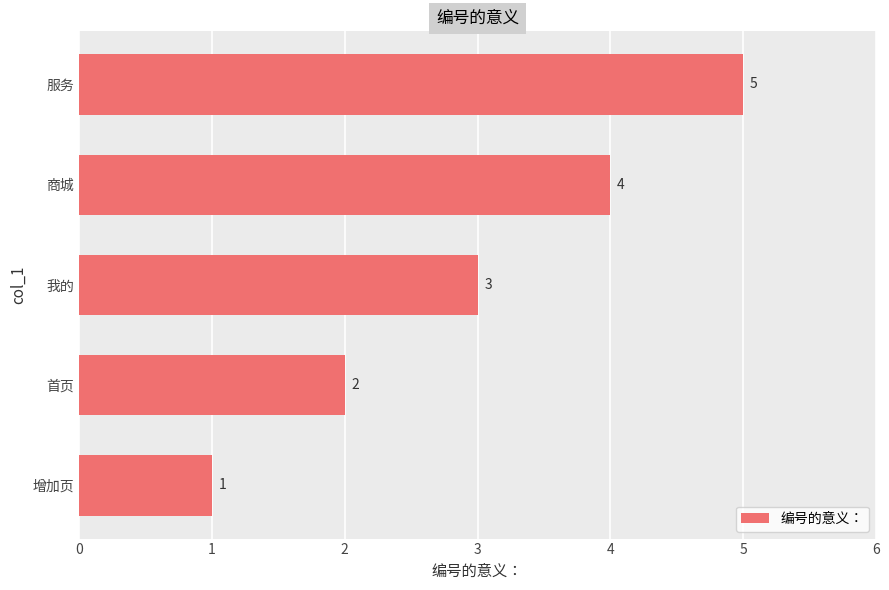

What is the ratio of the value at 我的 to the value at 增加页?

3.0